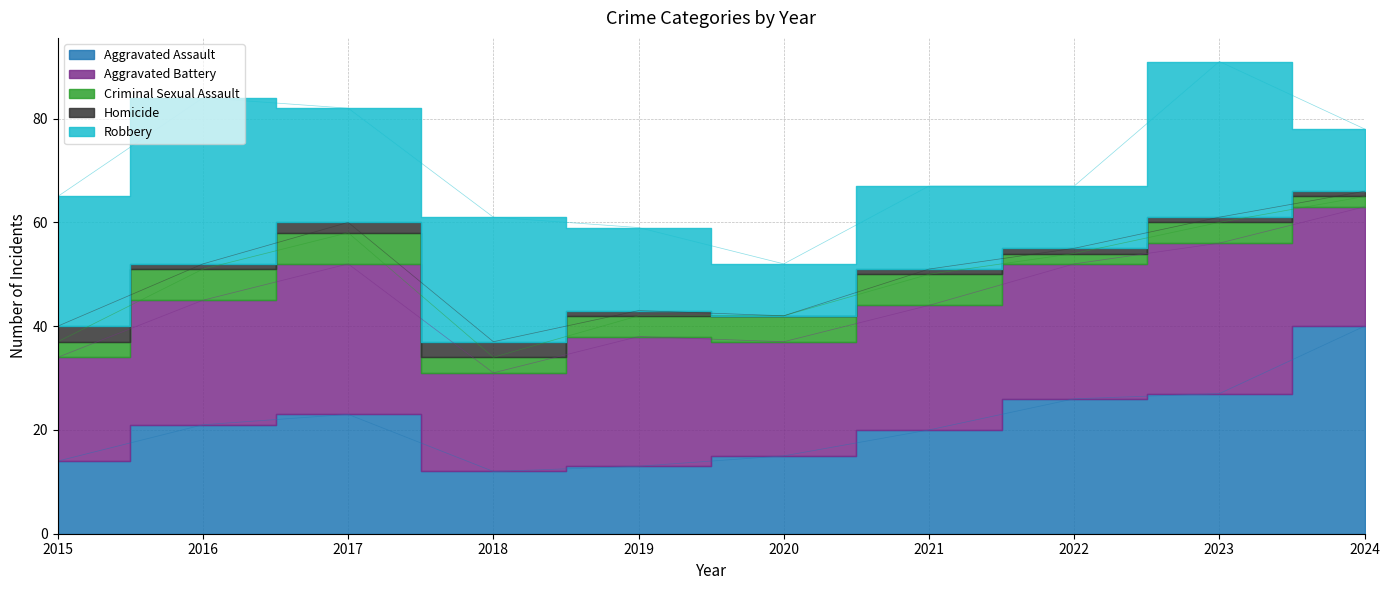

Does the chart have visible grid lines?

Yes